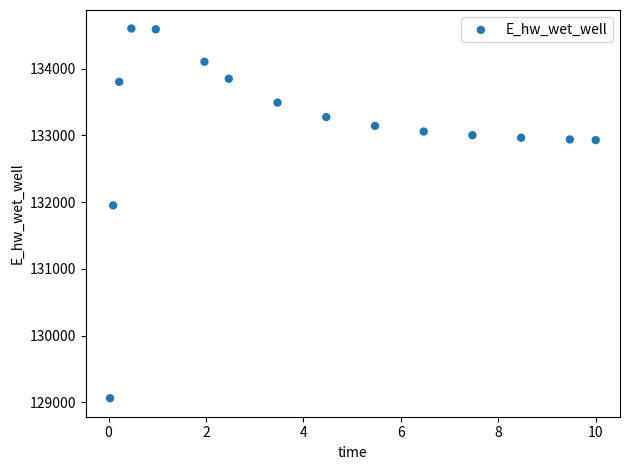

What is the range of Y values (max minus min)?

5540.9